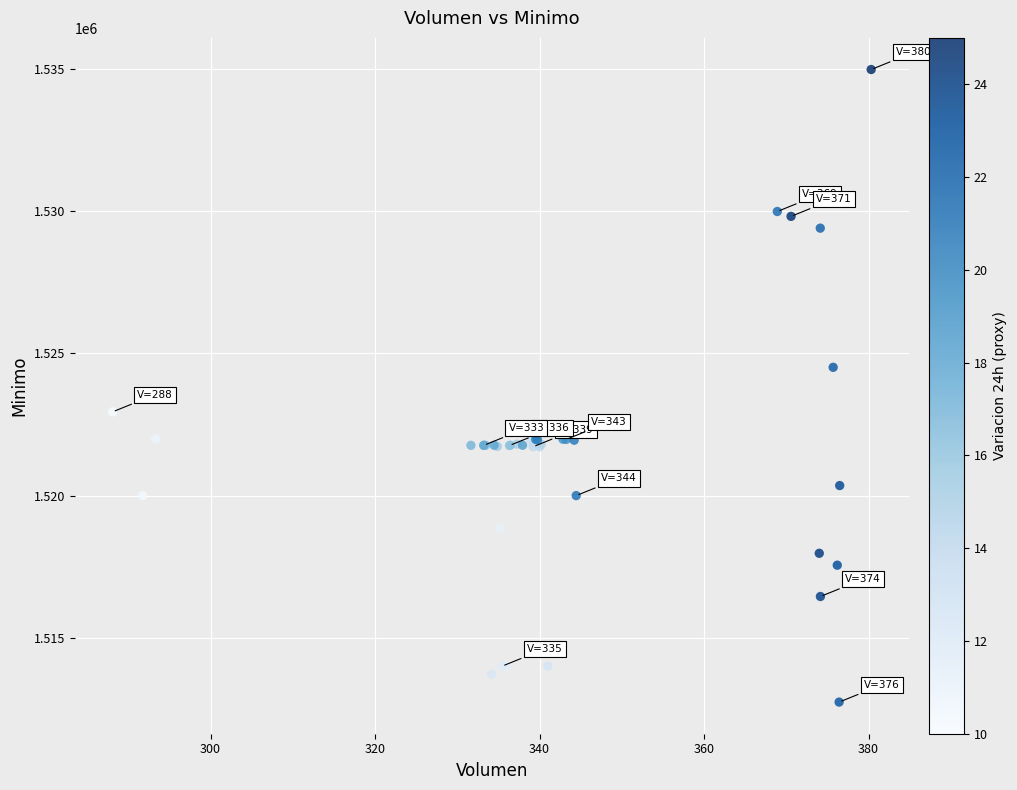

What Y value in the scatter plot is closest to 1523862?

1524513